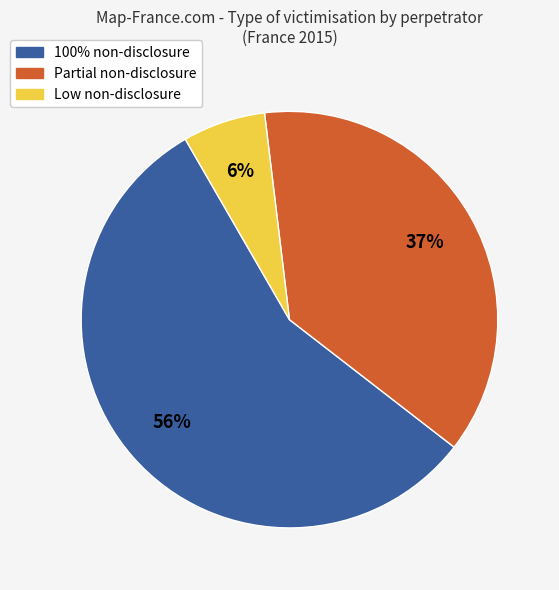

To the nearest percent, what is the average slice percentage?

33%